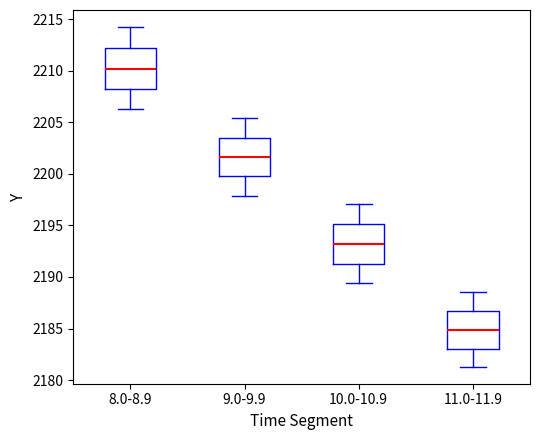

Where does the upper whisker of the box for 11.0-11.9 end on the y-axis? The values are not printed on the chart, so give them approximately, as read against the axis.

2188.5